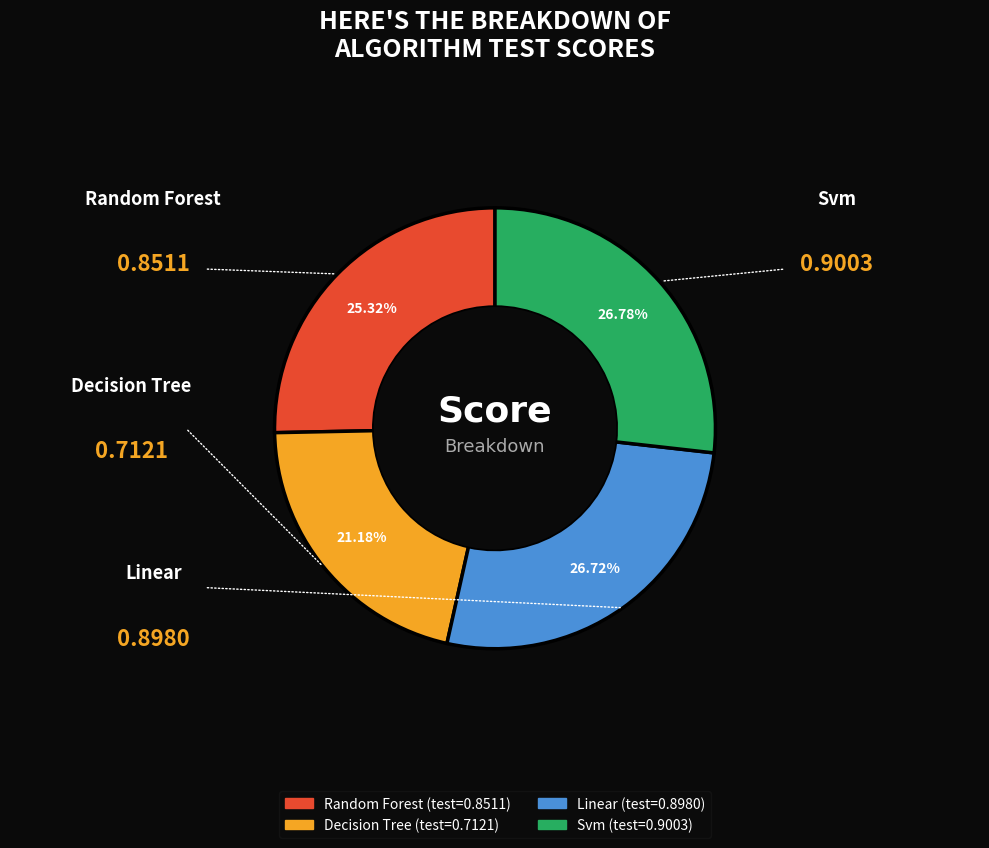

Is there a majority slice in this chart?

No